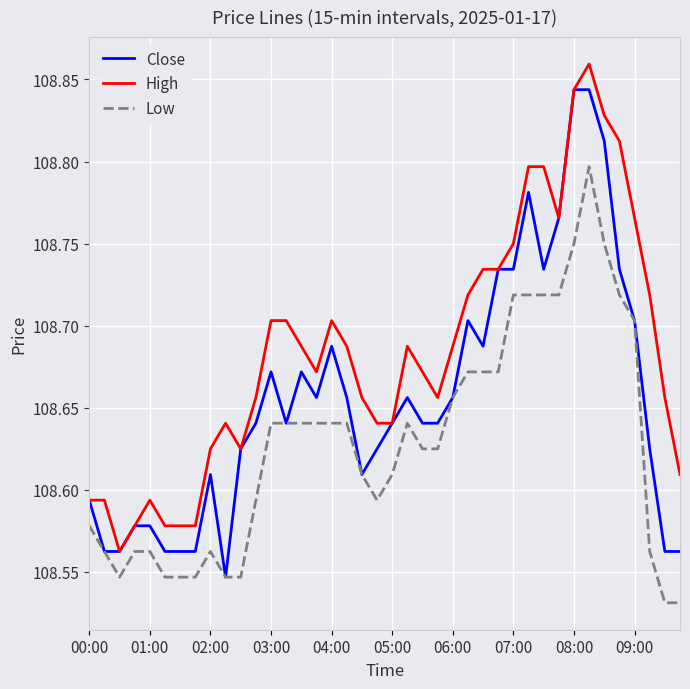

Which series has the largest total across all categories?

High